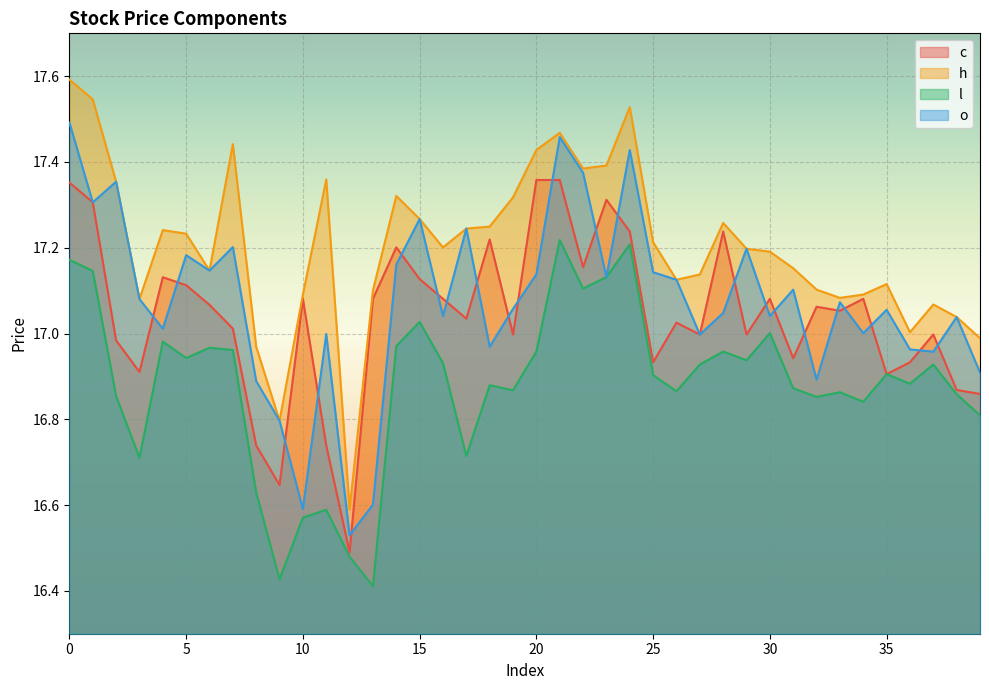

What is the highest value of the o series?

17.5